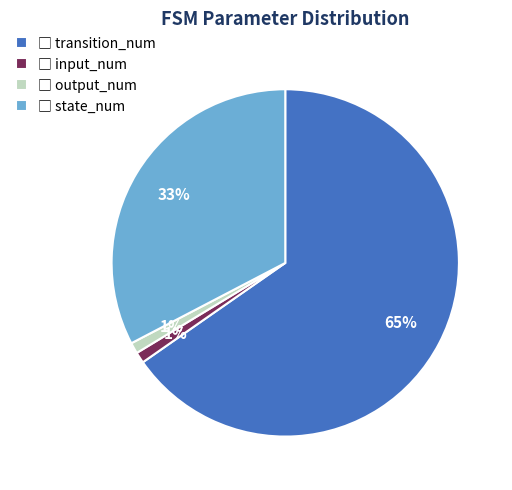

To the nearest percent, what is the average slice percentage?

25%